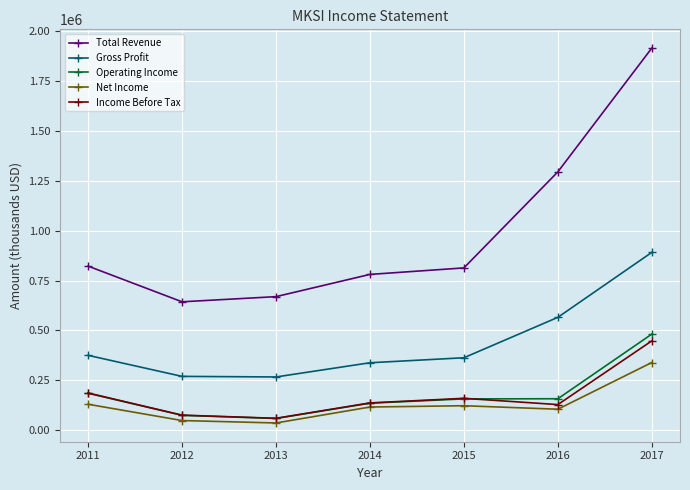

Is the value of Gross Profit at 2014 greater than the value of Income Before Tax at 2016?

Yes